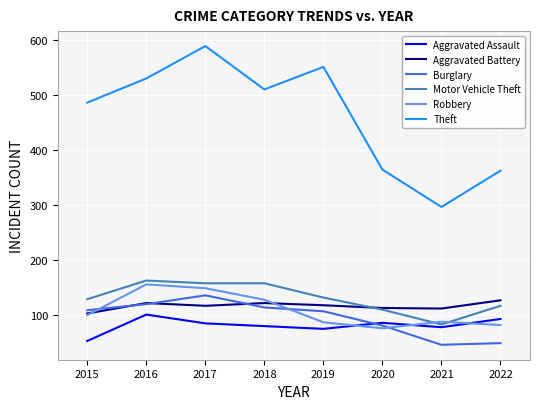

How many values in the Aggravated Assault series are below 84?

4